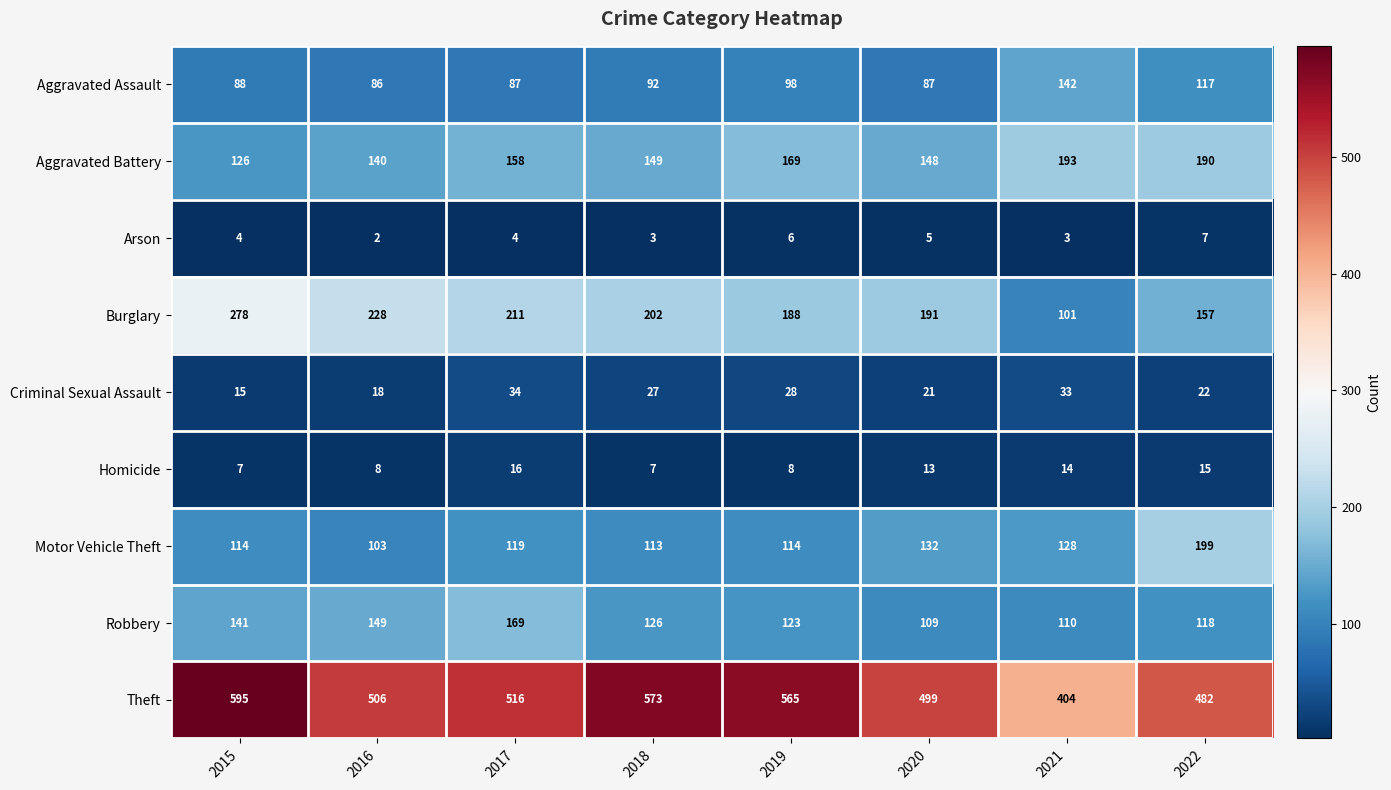

Which series has the largest total across all categories?

Theft